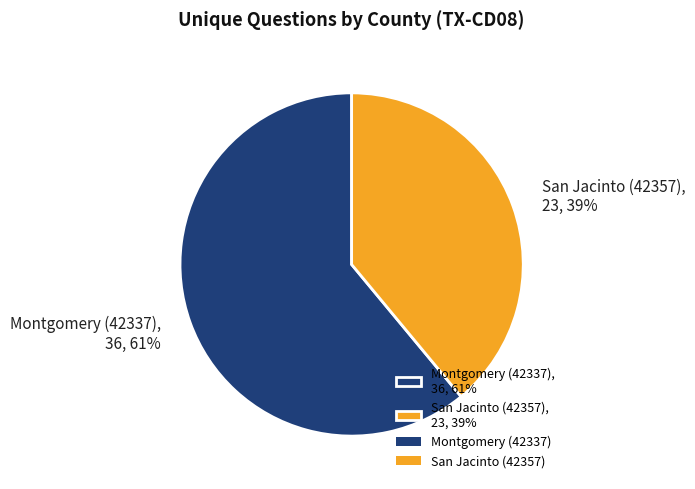

True or false: Montgomery (42337) accounts for 53% of the total.

False